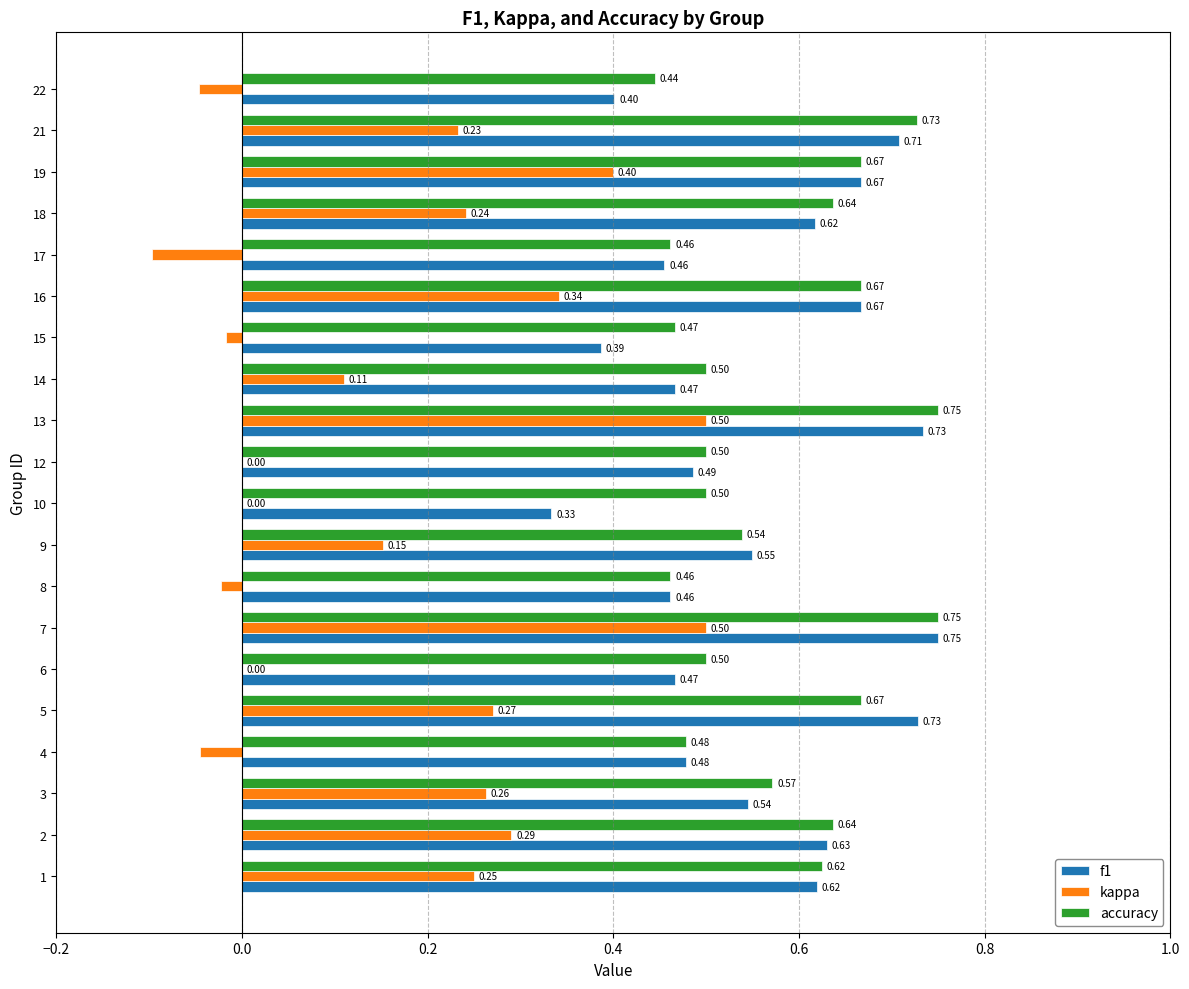

Between 6 and 21, which series saw the biggest shift?

f1